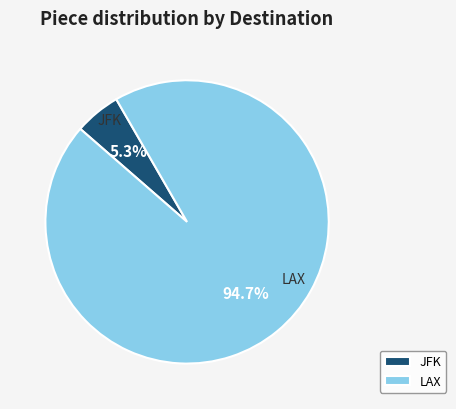

How many segments does this pie chart have?

2